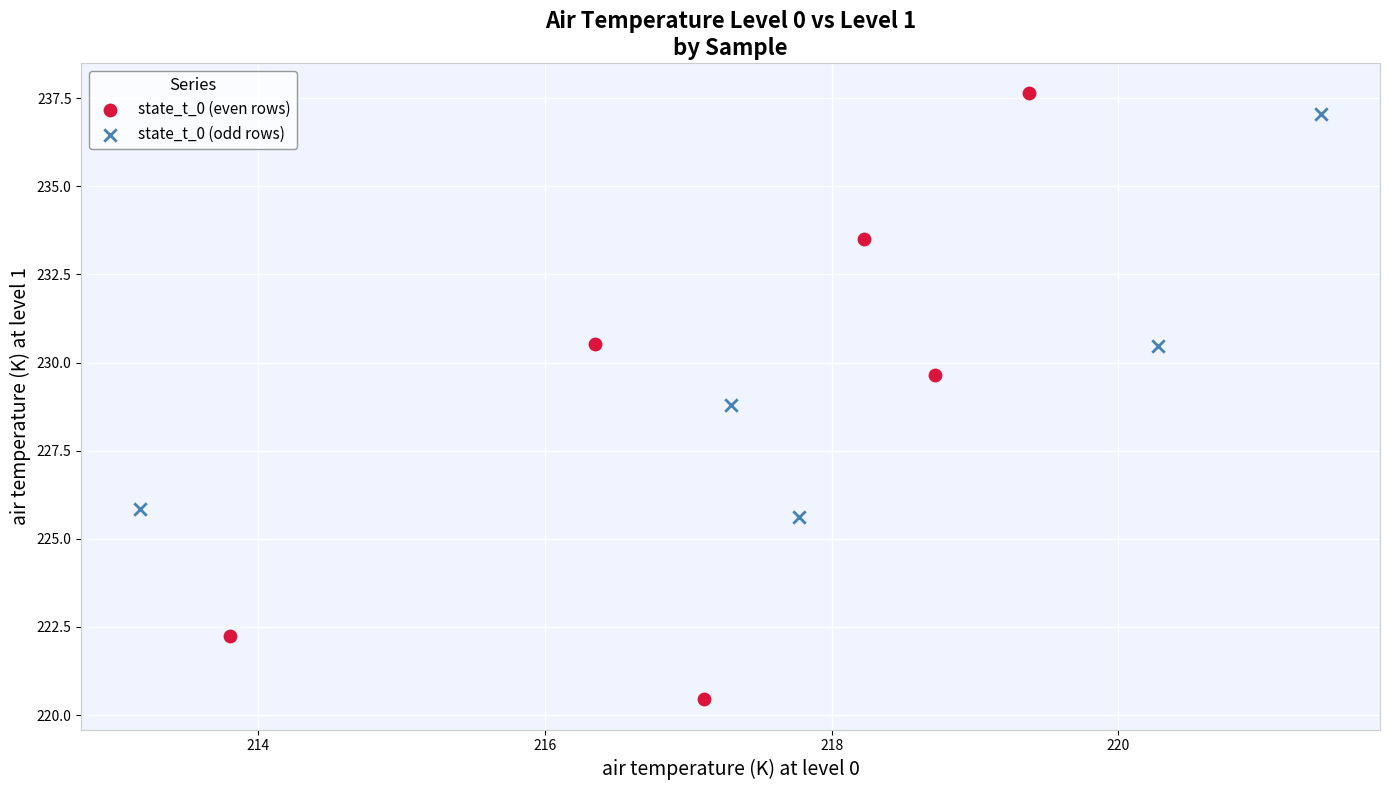

Which series has the largest Y range (max minus min)?

state_t_0 (even rows)